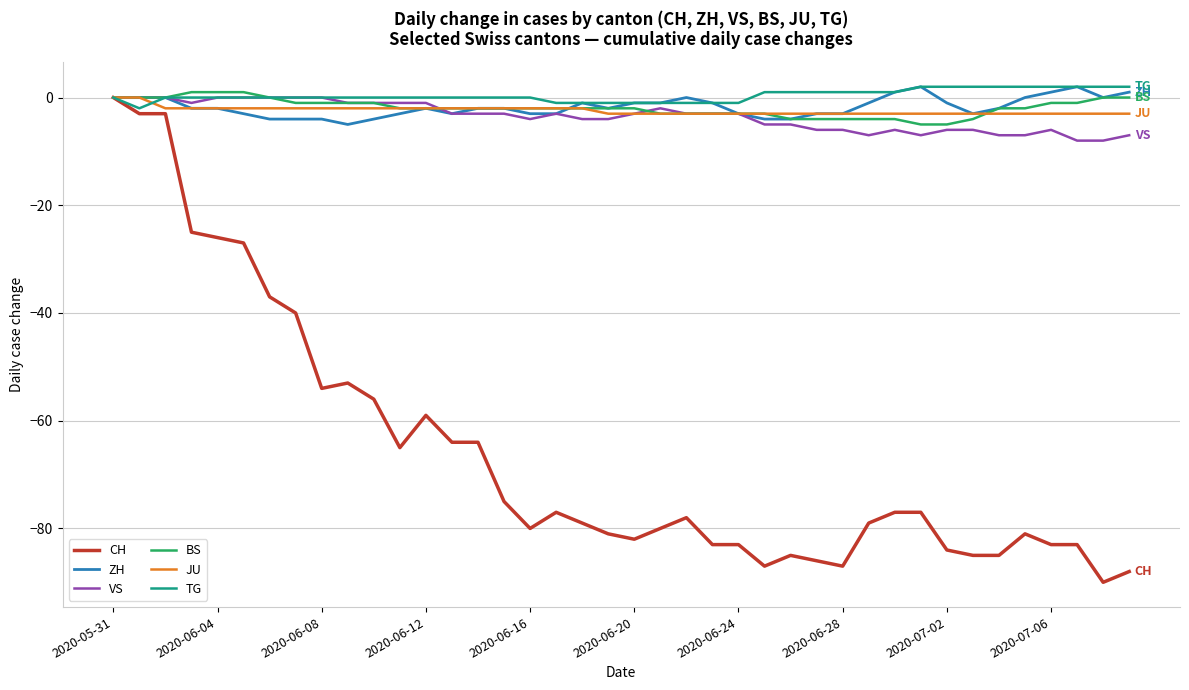

Reading left to right, list all the values displayed in this chart.

CH: 0	-3	-3	-25	-26	-27	-37	-40	-54	-53	-56	-65	-59	-64	-64	-75	-80	-77	-79	-81	-82	-80	-78	-83	-83	-87	-85	-86	-87	-79	-77	-77	-84	-85	-85	-81	-83	-83	-90	-88
ZH: 0	0	0	-2	-2	-3	-4	-4	-4	-5	-4	-3	-2	-3	-2	-2	-3	-3	-1	-2	-1	-1	0	-1	-3	-4	-4	-3	-3	-1	1	2	-1	-3	-2	0	1	2	0	1
VS: 0	0	0	-1	0	0	0	0	0	-1	-1	-1	-1	-3	-3	-3	-4	-3	-4	-4	-3	-2	-3	-3	-3	-5	-5	-6	-6	-7	-6	-7	-6	-6	-7	-7	-6	-8	-8	-7
BS: 0	0	0	1	1	1	0	-1	-1	-1	-1	-2	-2	-2	-2	-2	-2	-2	-2	-2	-2	-3	-3	-3	-3	-3	-4	-4	-4	-4	-4	-5	-5	-4	-2	-2	-1	-1	0	0
JU: 0	0	-2	-2	-2	-2	-2	-2	-2	-2	-2	-2	-2	-2	-2	-2	-2	-2	-2	-3	-3	-3	-3	-3	-3	-3	-3	-3	-3	-3	-3	-3	-3	-3	-3	-3	-3	-3	-3	-3
TG: 0	-2	0	0	0	0	0	0	0	0	0	0	0	0	0	0	0	-1	-1	-1	-1	-1	-1	-1	-1	1	1	1	1	1	1	2	2	2	2	2	2	2	2	2